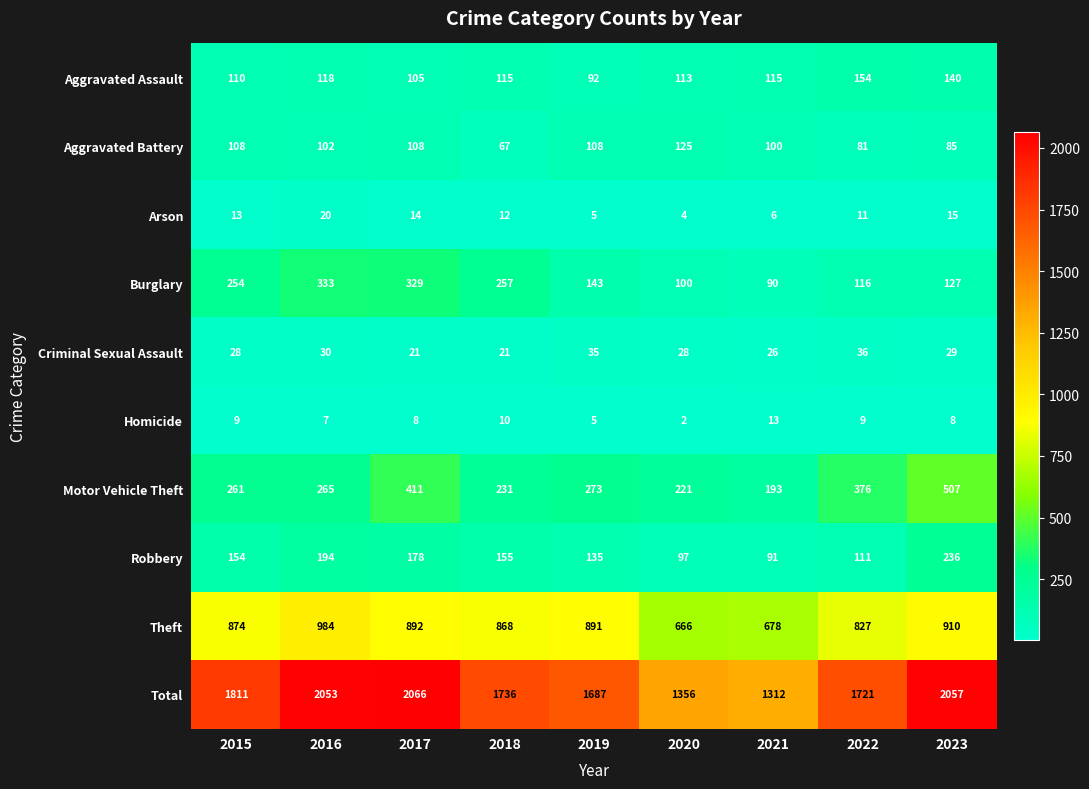

Which series changed the most between 2015 and 2022?

Burglary